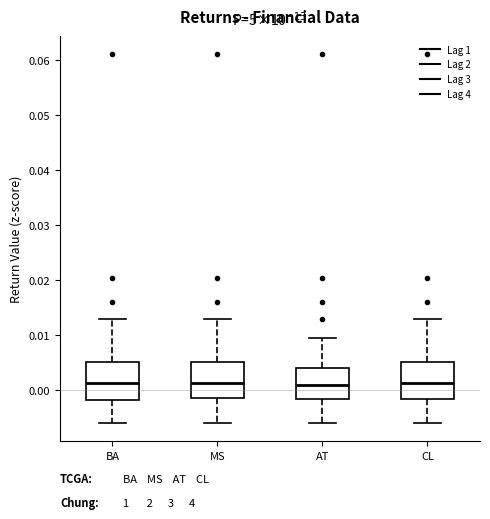

Reading left to right, transcribe this box plot: for each box, give where its median line is, the range the box spans, and where its two whiskers end, as read against the y-axis. The values are not printed on the chart, so give them approximately, as read against the axis.

BA: median 0.001, box -0.002 to 0.005, whiskers -0.006 to 0.013
MS: median 0.001, box -0.001 to 0.005, whiskers -0.006 to 0.013
AT: median 0.001, box -0.002 to 0.004, whiskers -0.006 to 0.010
CL: median 0.001, box -0.002 to 0.005, whiskers -0.006 to 0.013